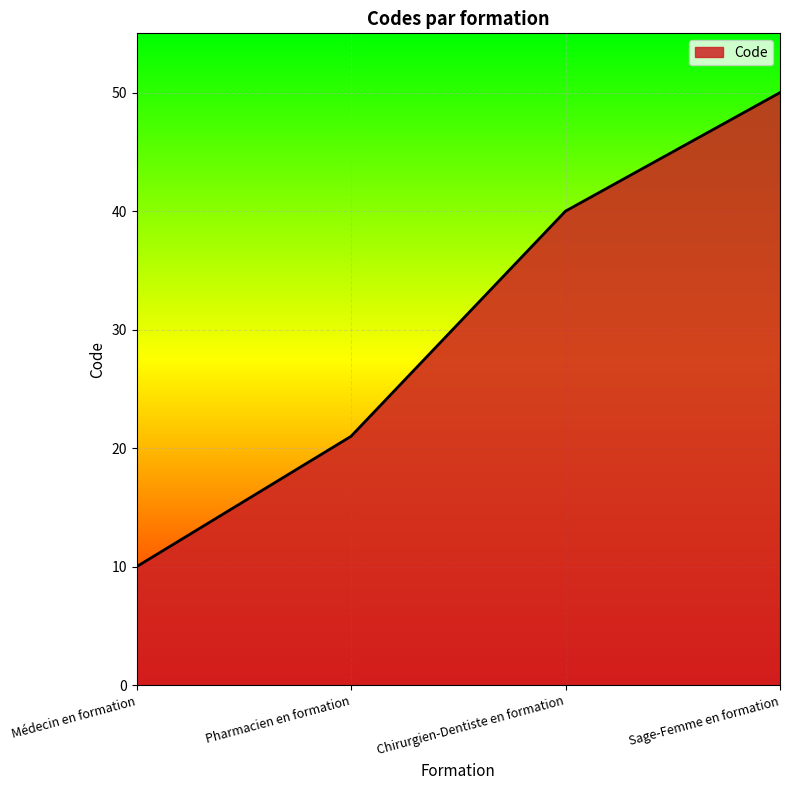

Which has a higher value, Médecin en formation or Sage-Femme en formation?

Sage-Femme en formation